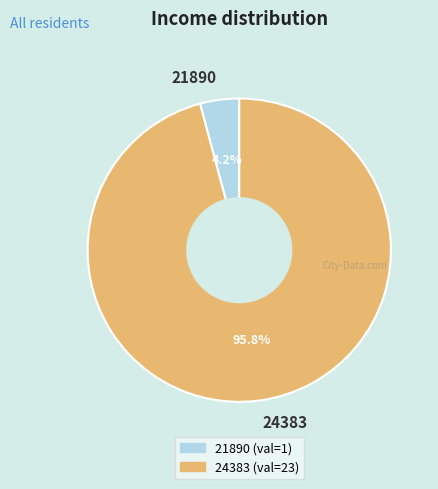

To the nearest percent, what percentage of the pie is 21890?

4%